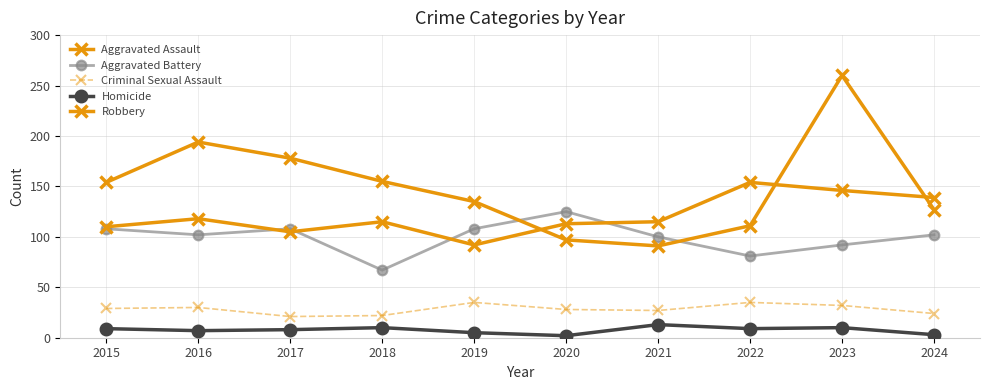

Is this an area chart (filled region under the line)?

No